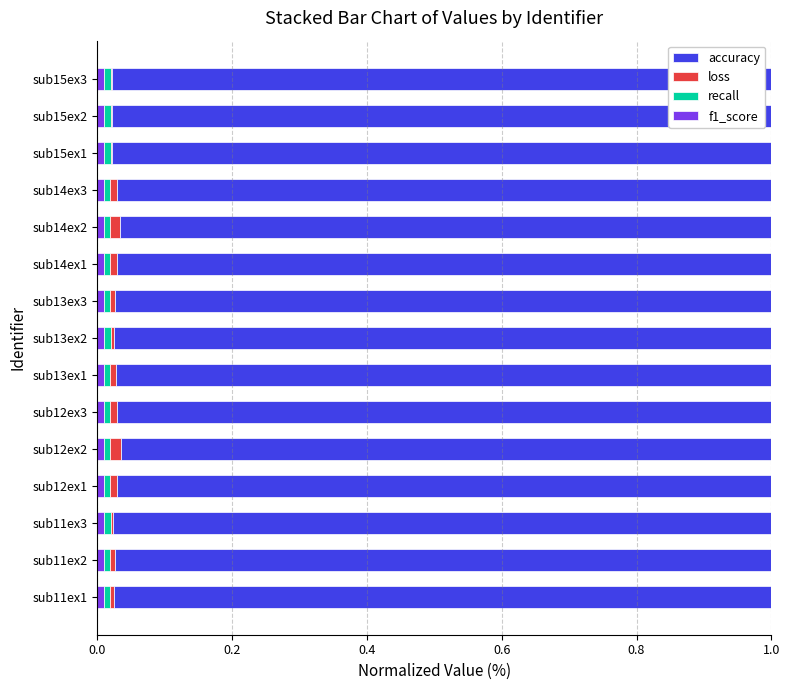

How many series are shown in this chart?

4